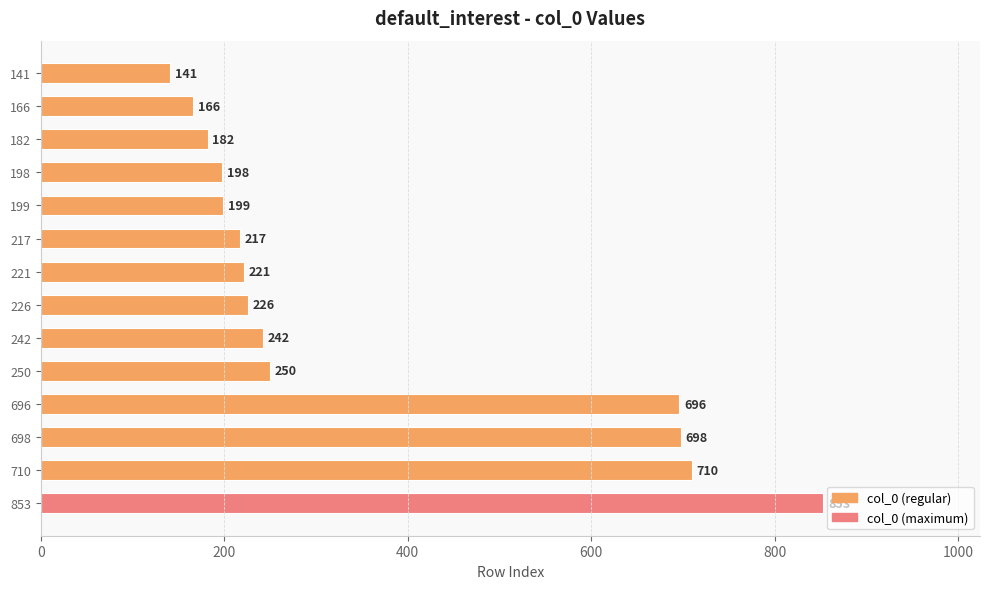

What is the difference between the maximum and second lowest values?

687